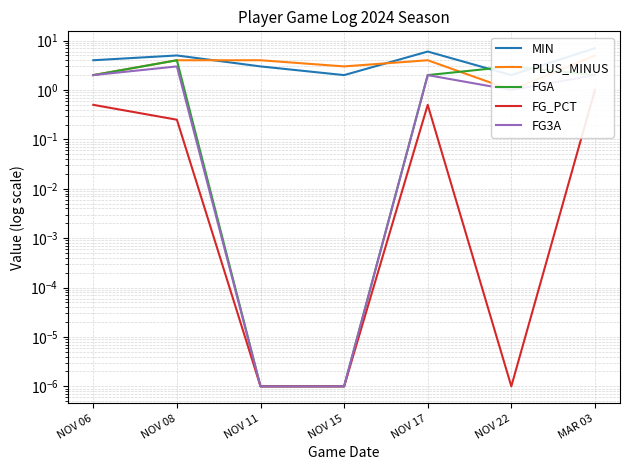

In FGA, how many points are higher than both neighbors (excluding endpoints)?

2